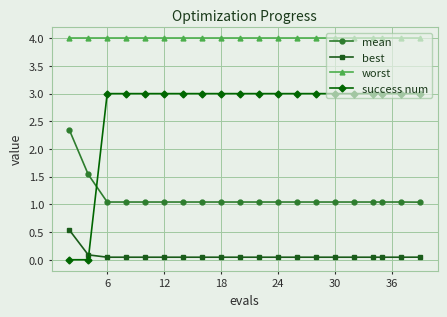

At how many categories does at least one series exceed 1?

20